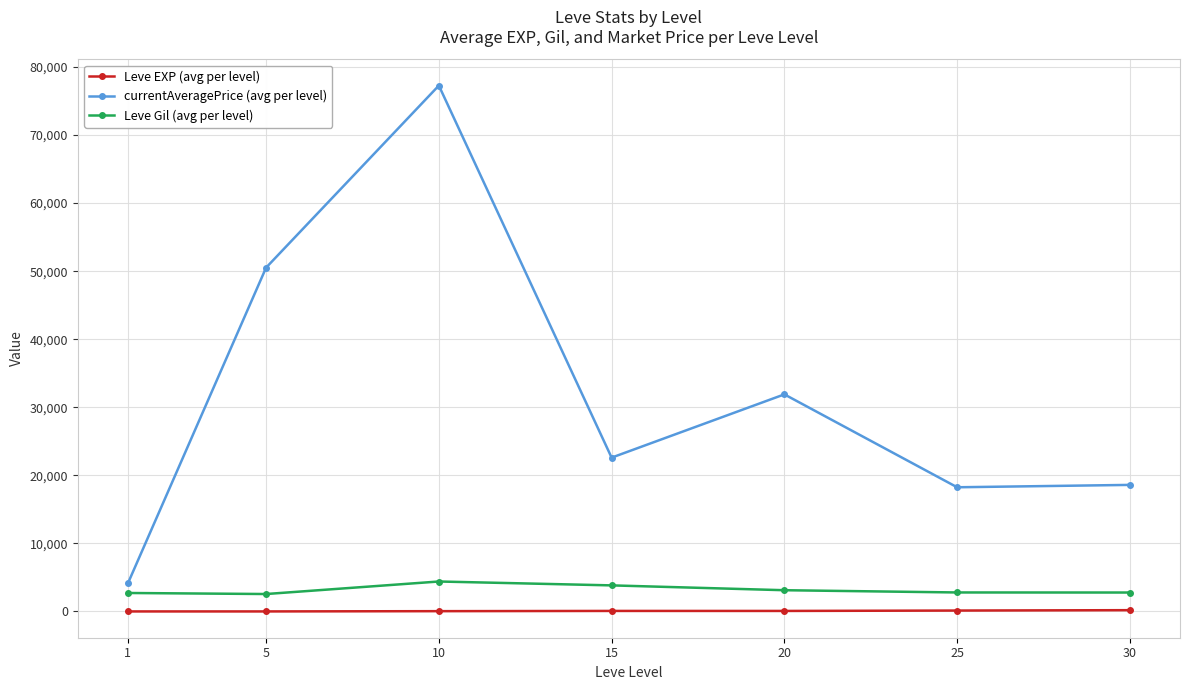

At how many categories does at least one series exceed 40523?

2